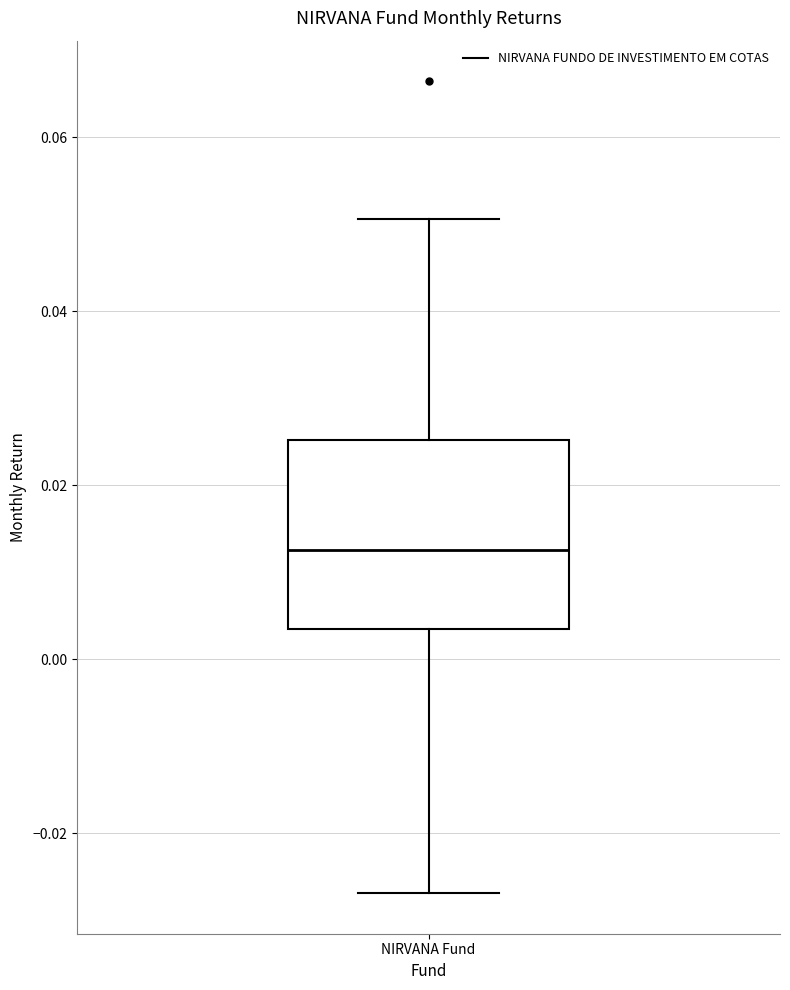

Read this box plot against the y-axis: the position of the median line, the range covered by the box, and the ends of both whiskers. The values are not printed on the chart, so give them approximately, as read against the axis.

median 0.012, box 0.004 to 0.026, whiskers -0.026 to 0.050